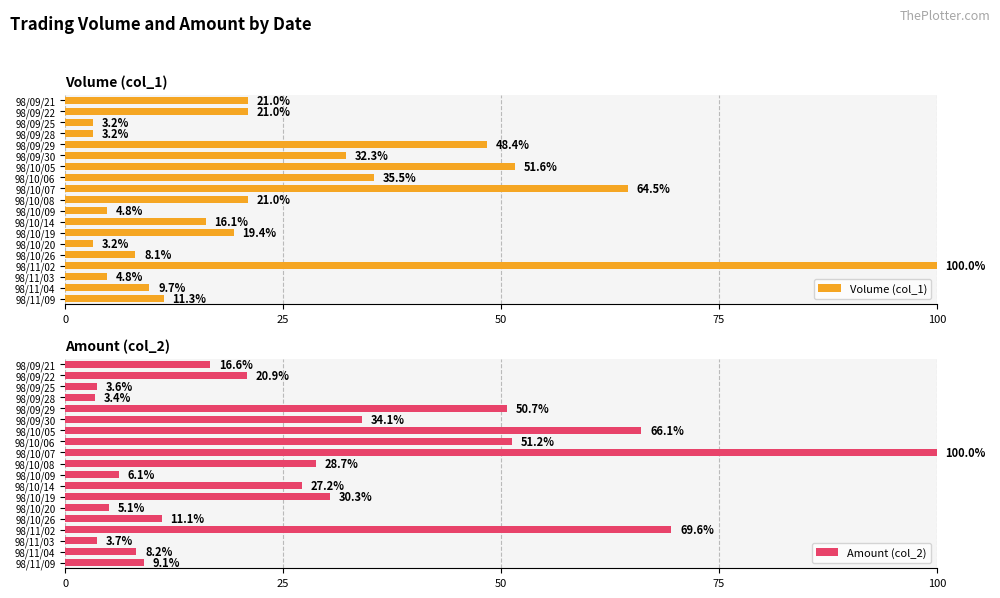

Reading left to right, list all the values displayed in this chart.

Volume (col_1): 21.0	21.0	3.2	3.2	48.4	32.3	51.6	35.5	64.5	21.0	4.8	16.1	19.4	3.2	8.1	100.0	4.8	9.7	11.3
Amount (col_2): 16.6	20.9	3.6	3.4	50.7	34.1	66.1	51.2	100.0	28.7	6.1	27.2	30.3	5.1	11.1	69.6	3.7	8.2	9.1